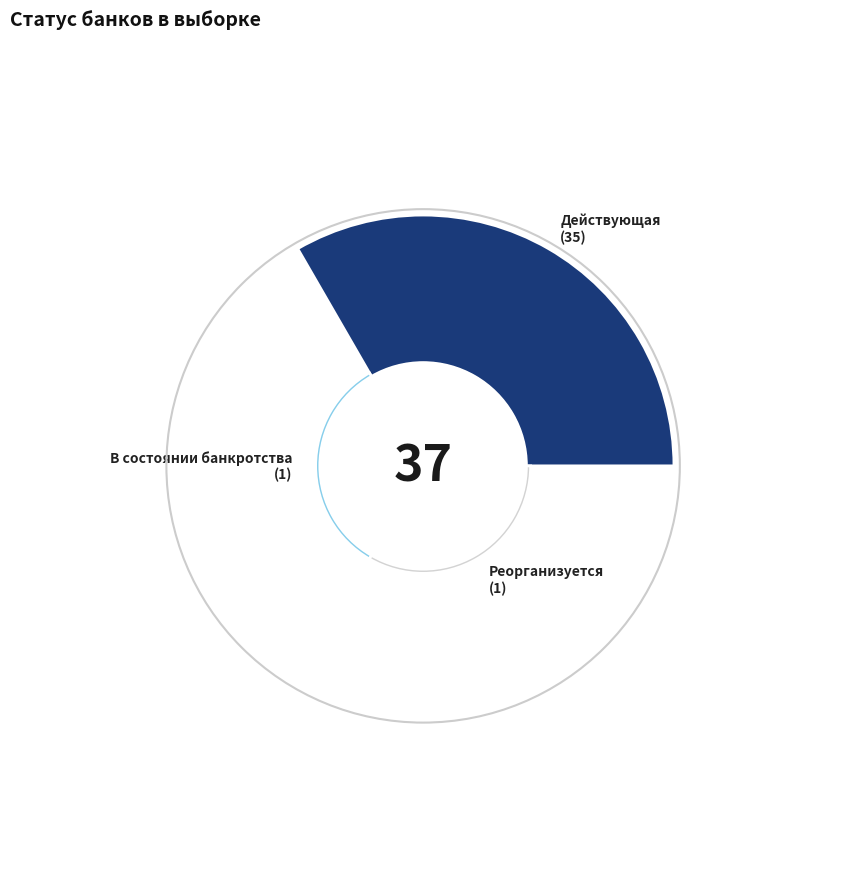

Which category has the biggest portion of the pie?

Действующая